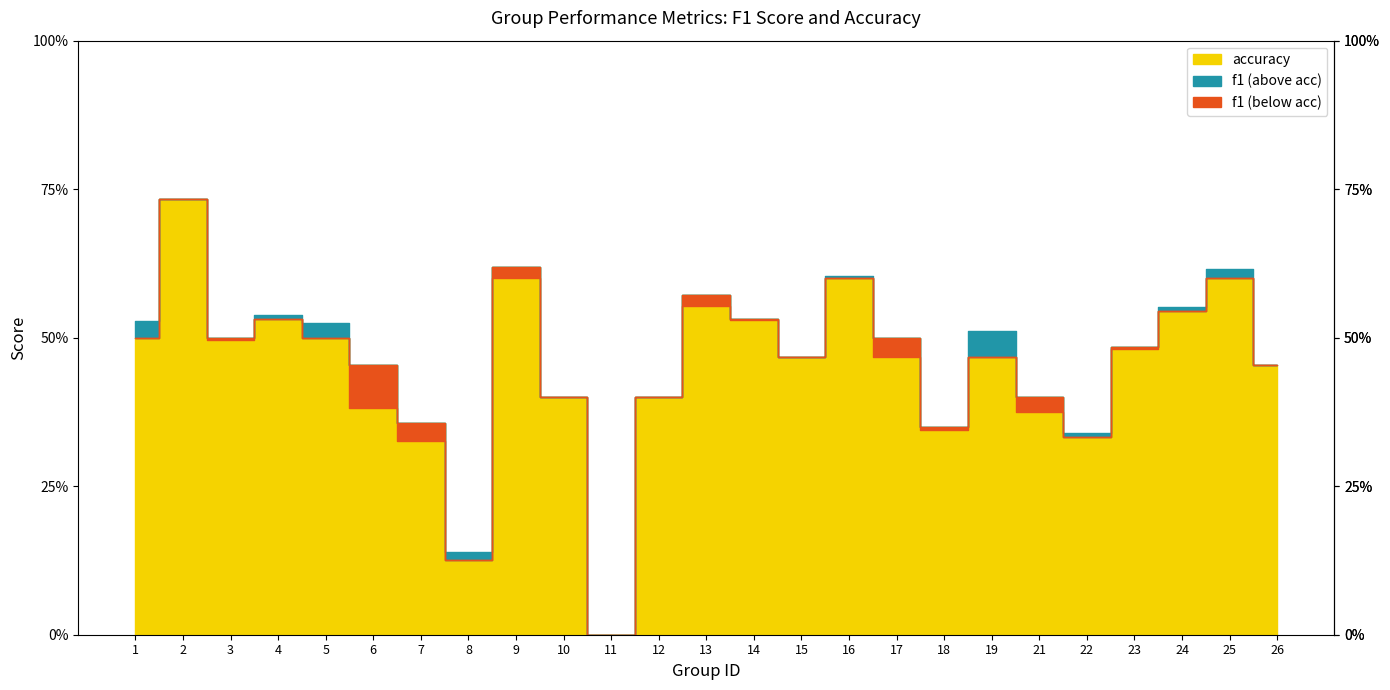

Rank the series by their maximum value, from lowest to highest.

f1, accuracy